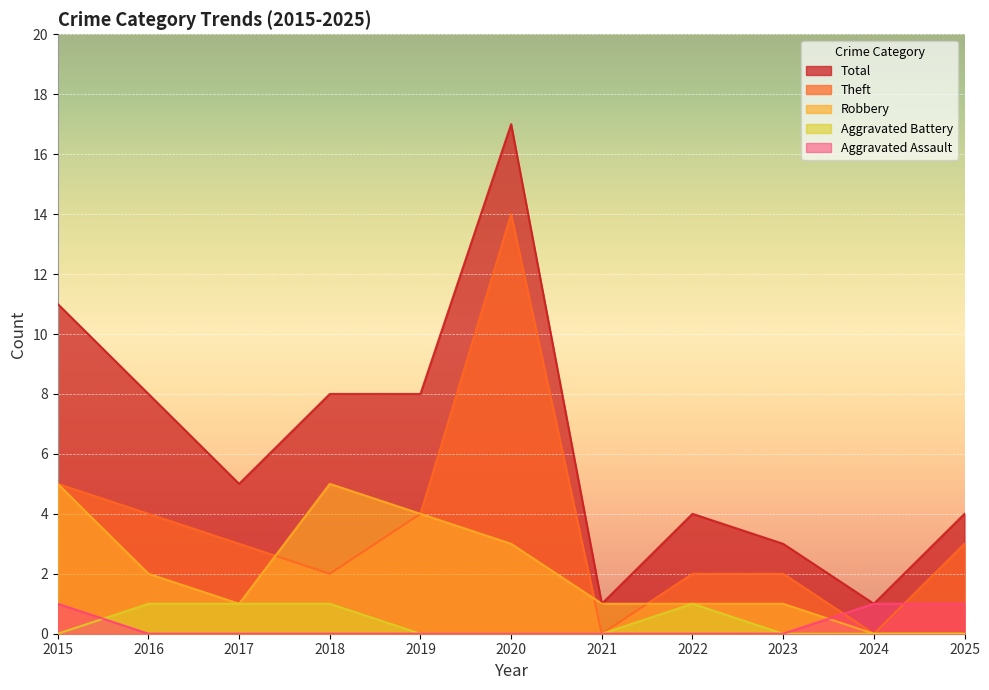

What is the maximum value for Robbery?

5